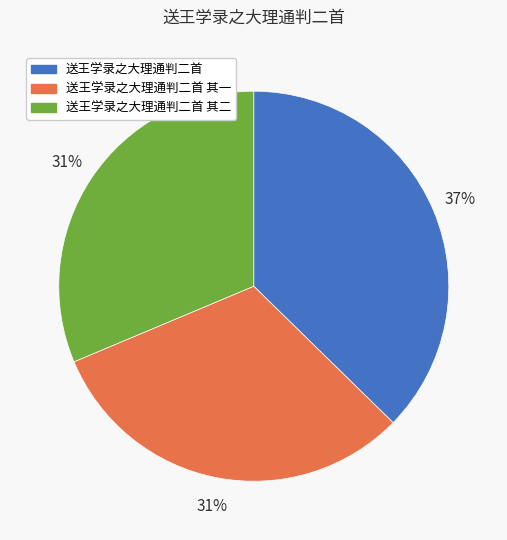

Does 送王学录之大理通判二首 account for over 50% of the chart?

No